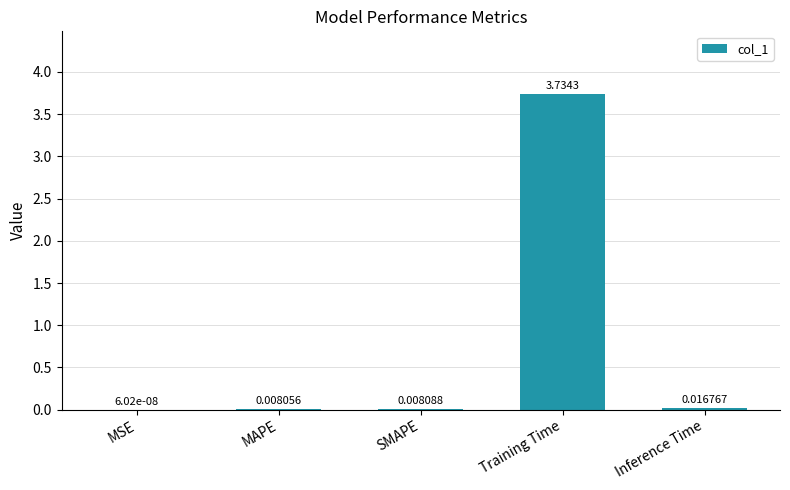

Which category has the highest value across all series?

Training Time